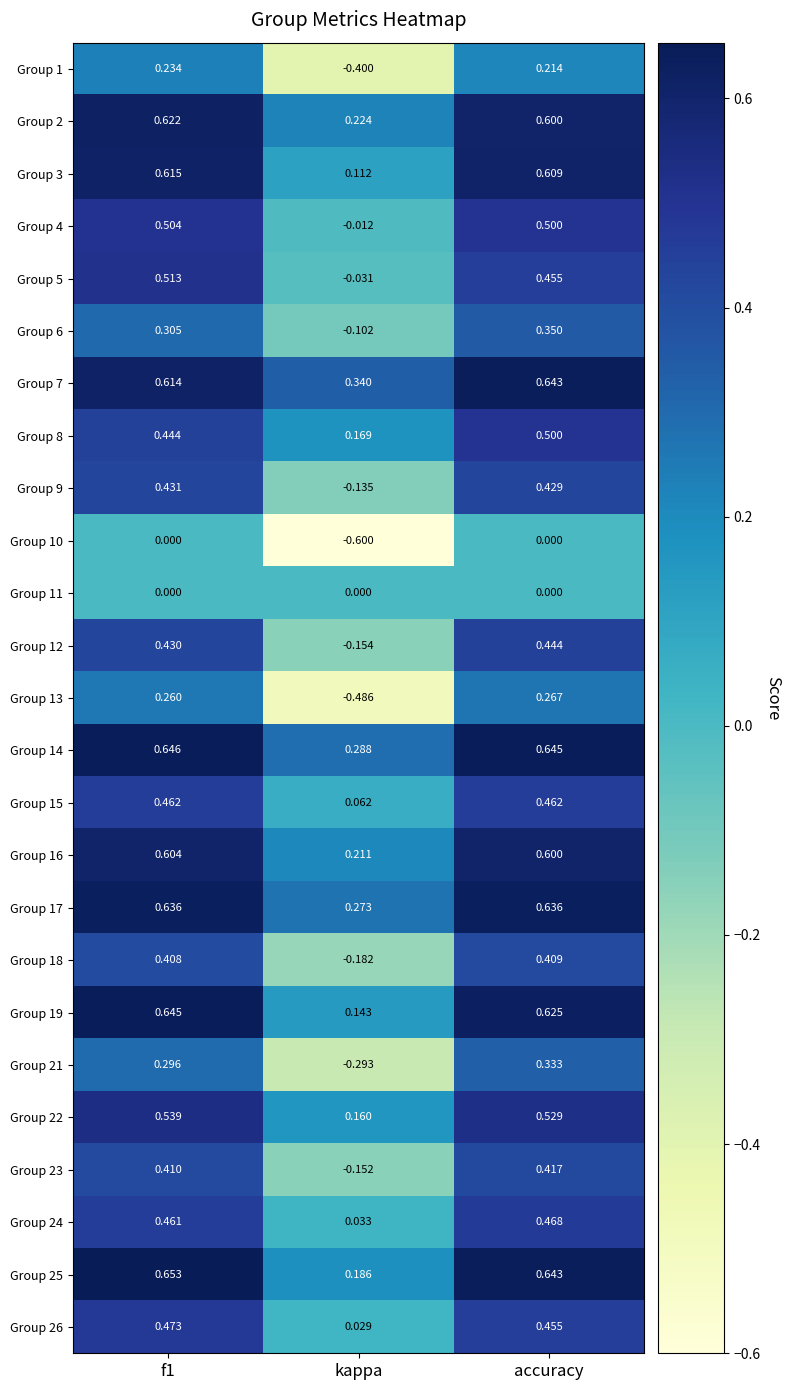

At which category is the sum across all series the highest?

accuracy